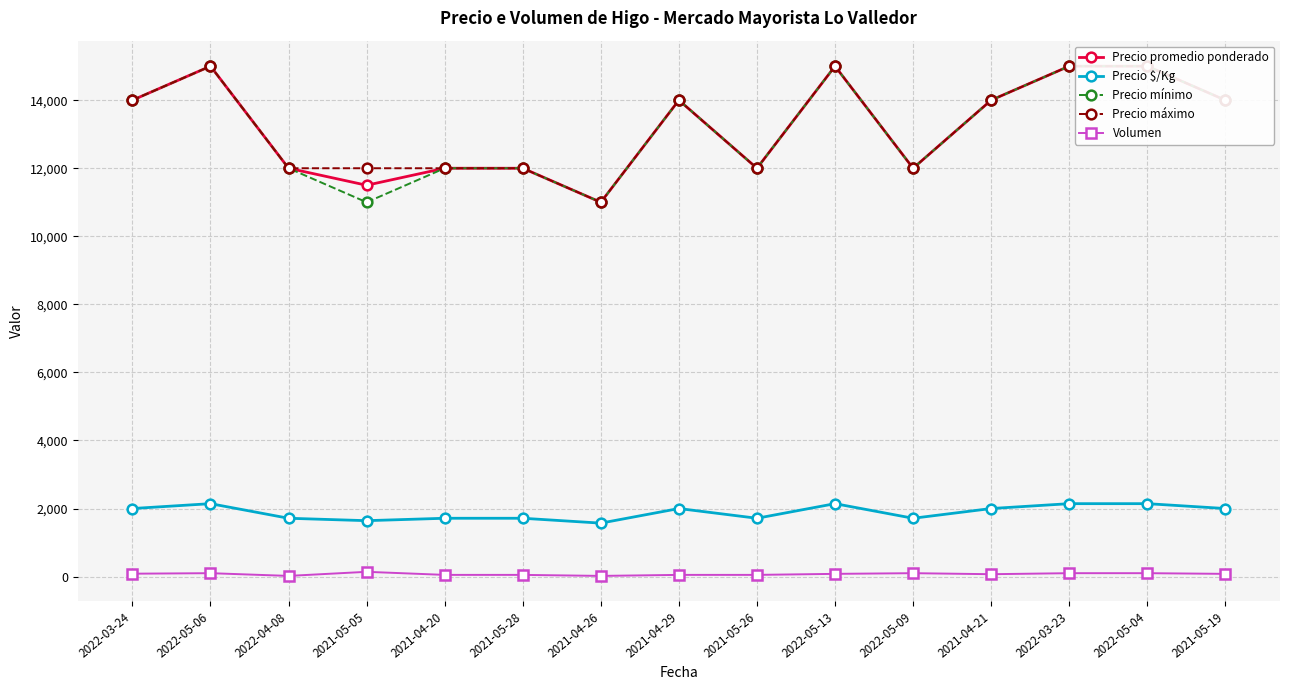

At 2021-05-19, list the series in order from largest to smallest.

Precio promedio ponderado, Precio mínimo, Precio máximo, Precio $/Kg, Volumen